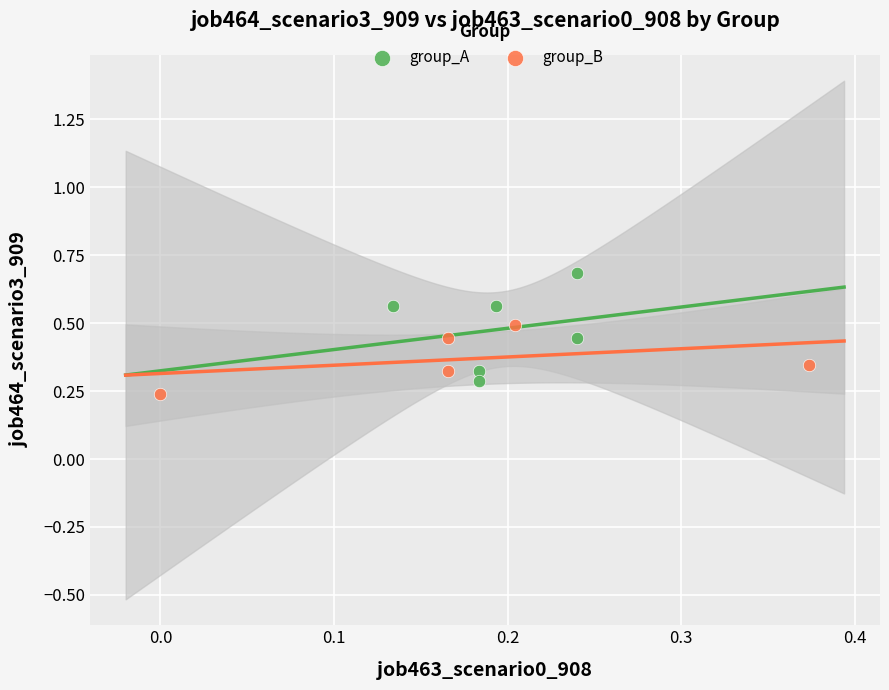

Which series reaches the maximum Y coordinate?

group_A